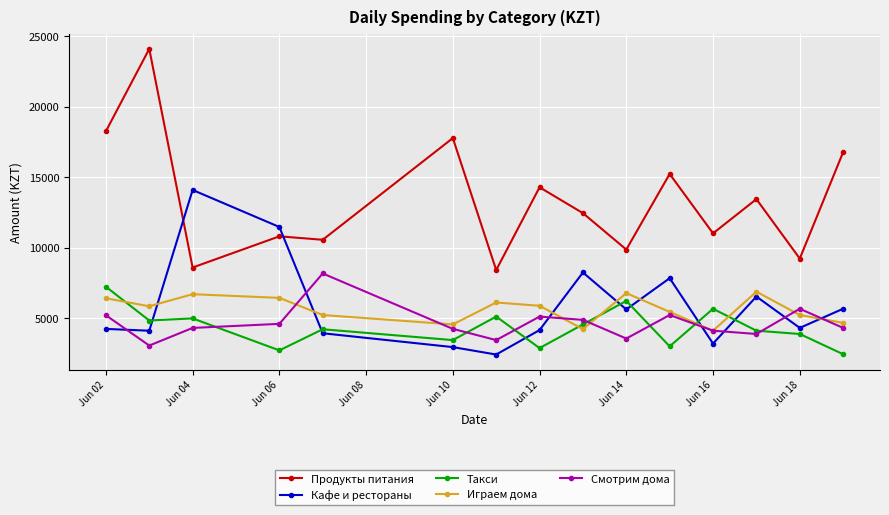

How many times do Кафе и рестораны and Смотрим дома cross each other?

7